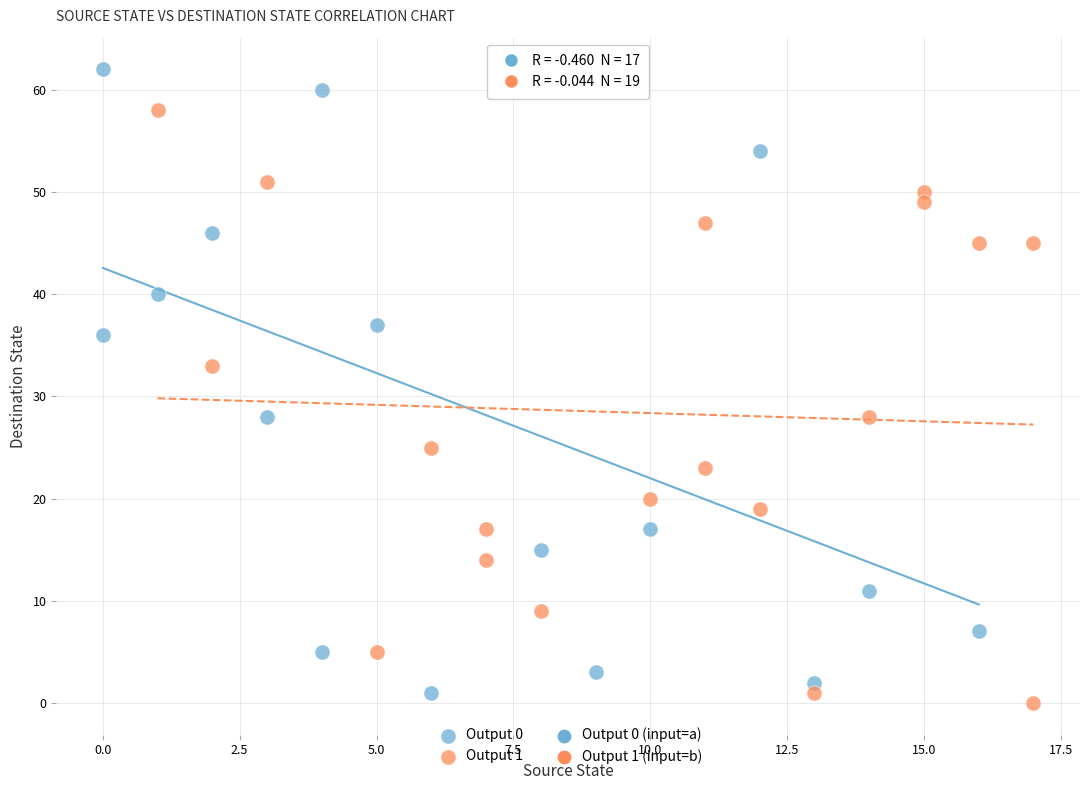

Which series reaches the maximum Y coordinate?

Output 0